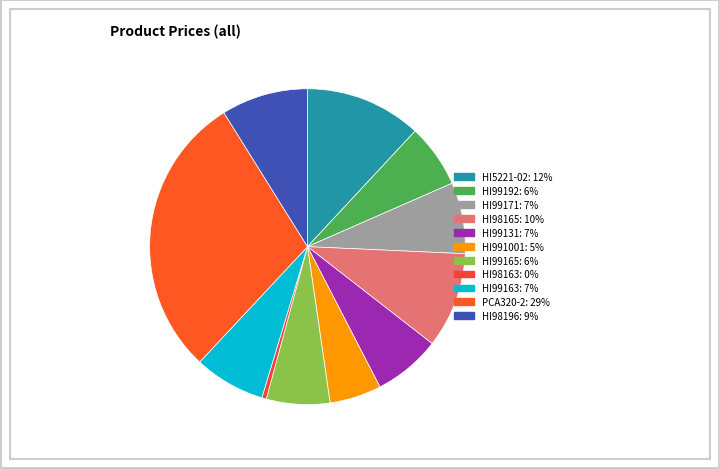

True or false: HI5221-02 accounts for 26% of the total.

False